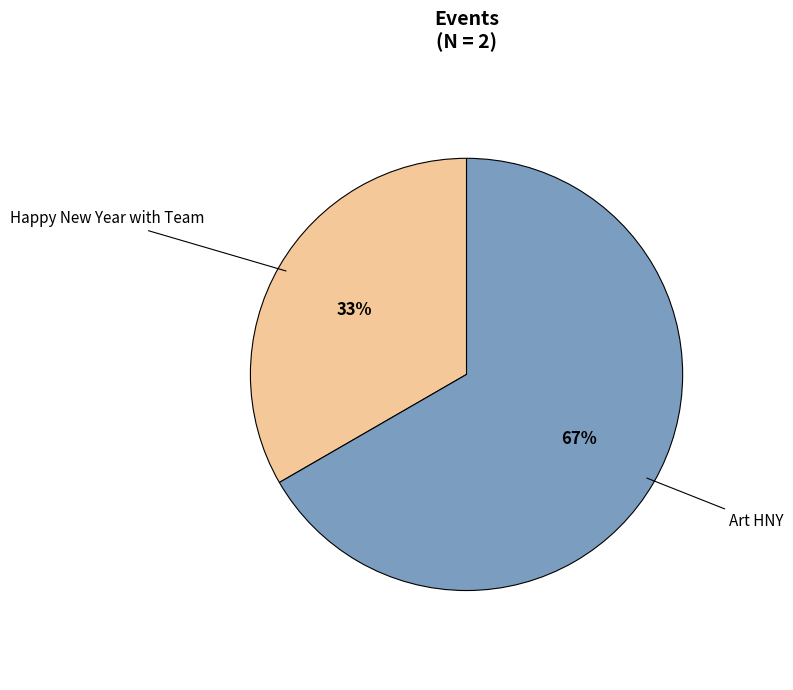

Is there a majority slice in this chart?

Yes